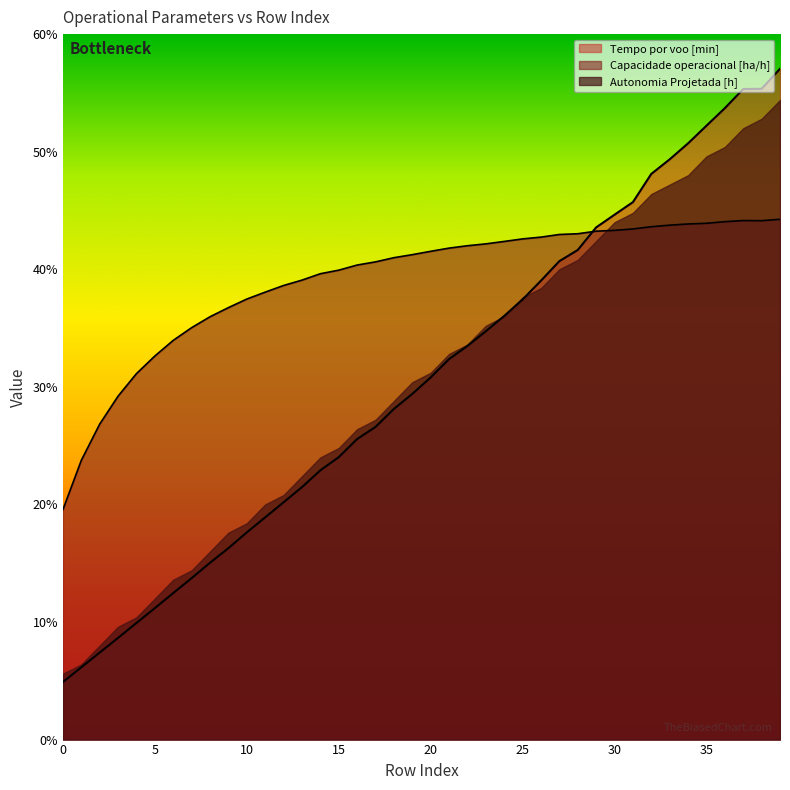

Count the number of data series in this chart.

3